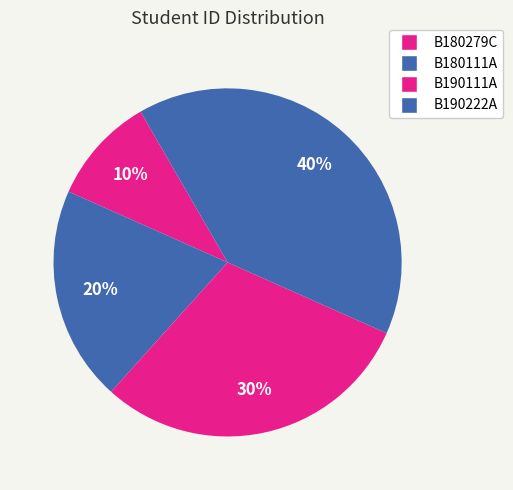

Does any single category account for the majority?

No